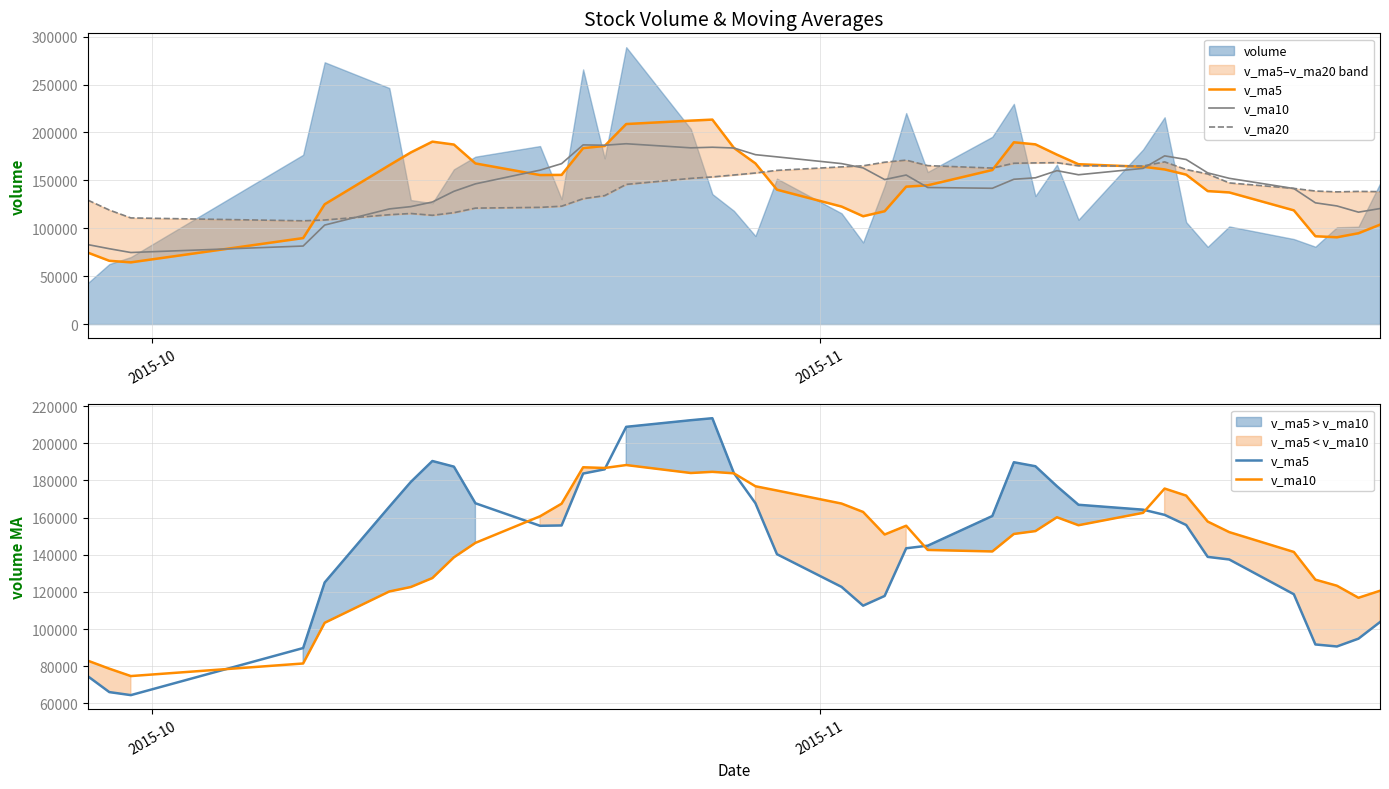

Count the number of categories in the chart.

40